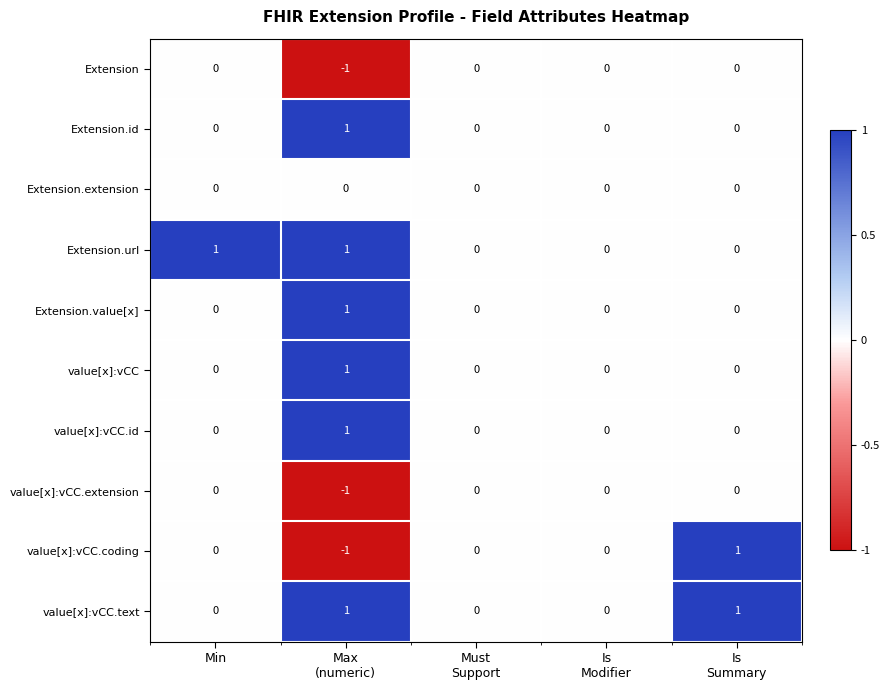

How many value[x]:vCC.id values are between 0 and 1?

5